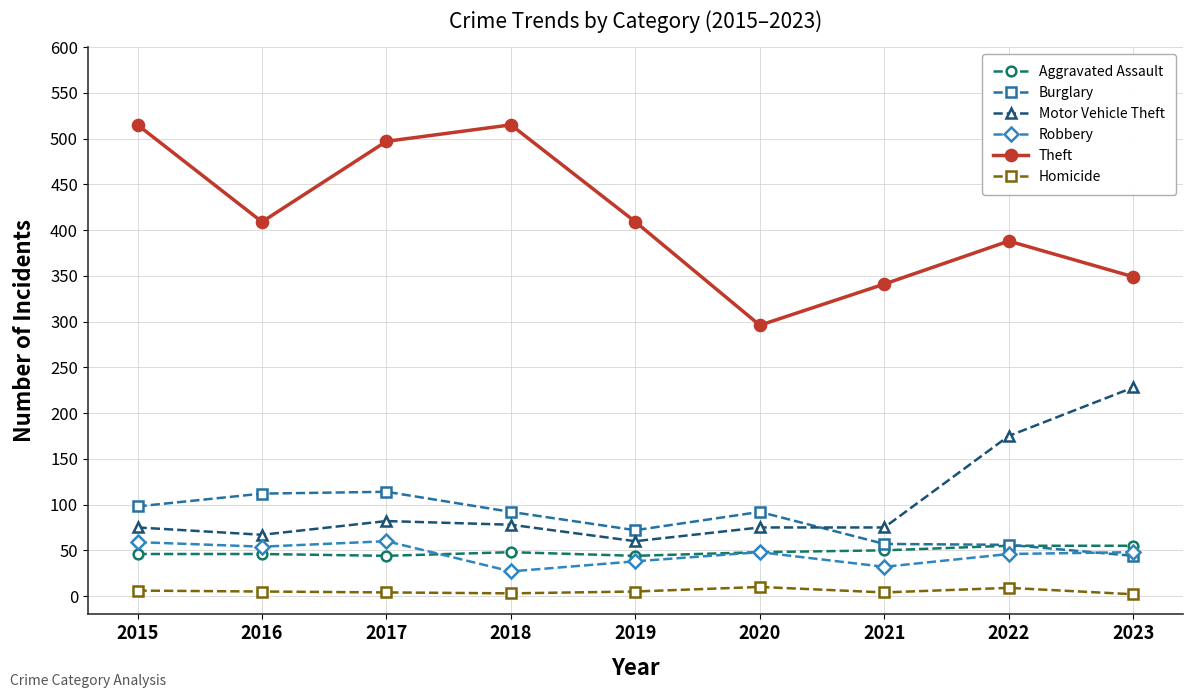

True or false: Robbery and Homicide cross at least once.

False